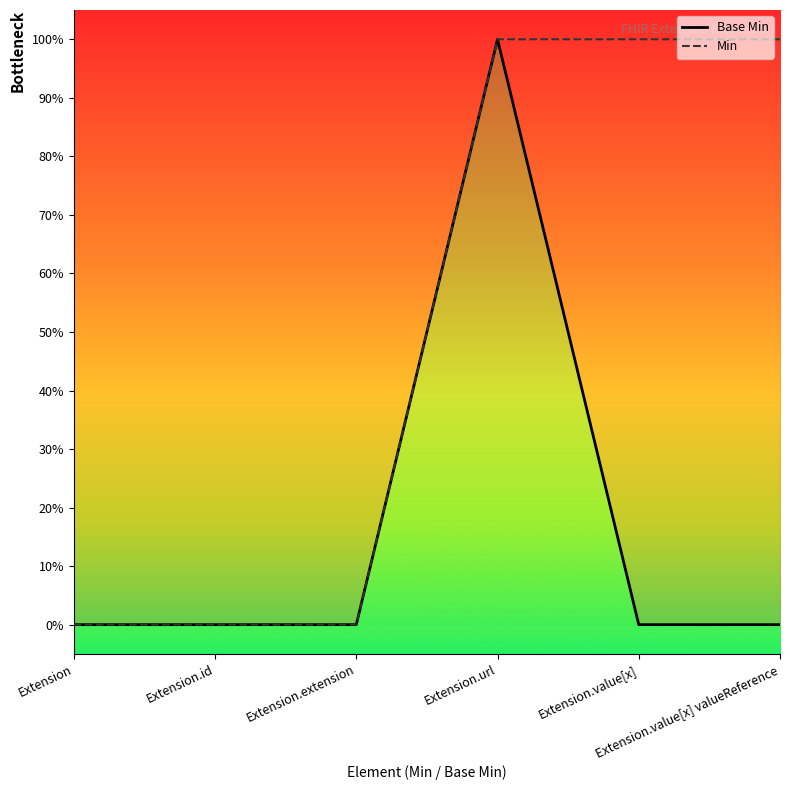

What is the difference between the maximum and second lowest values in the Base Min series?

1